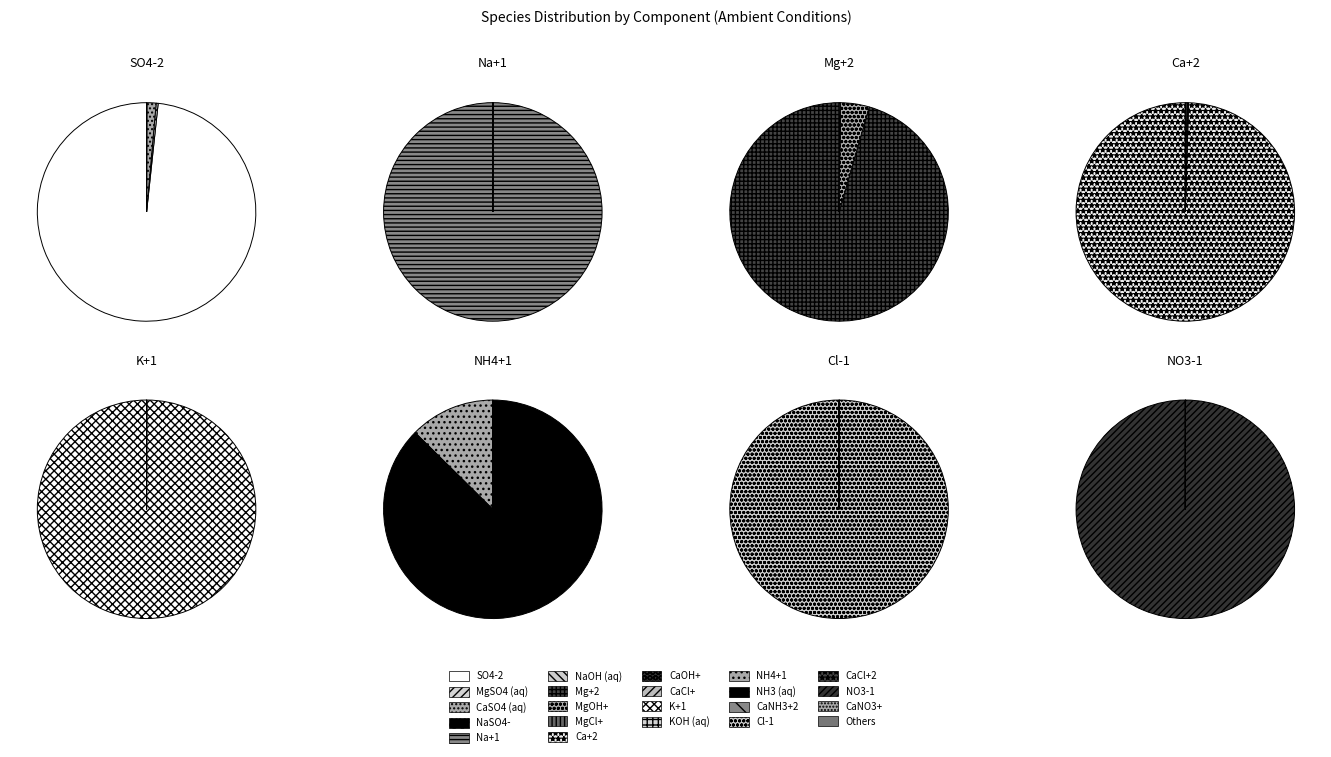

Is NH4+1 the majority of the pie?

No